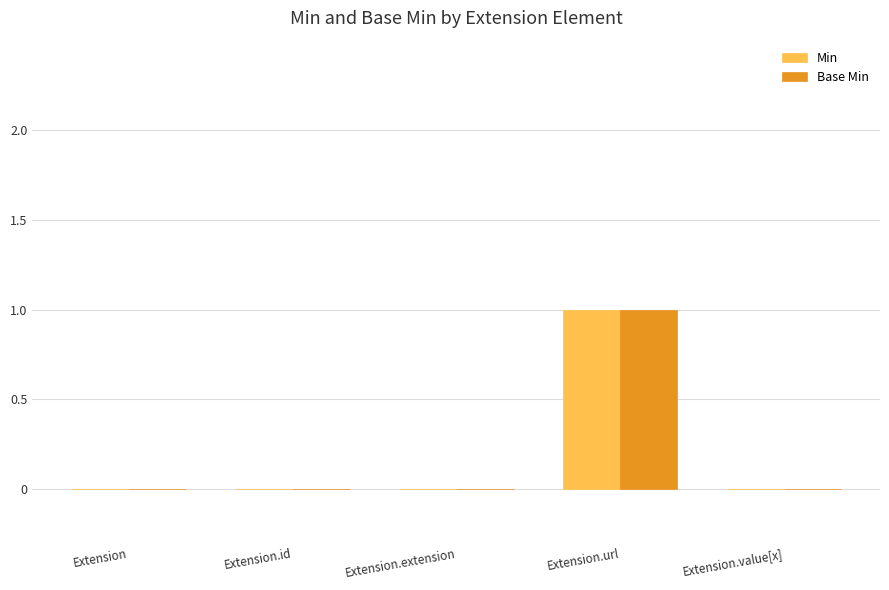

How many groups of bars are there?

5